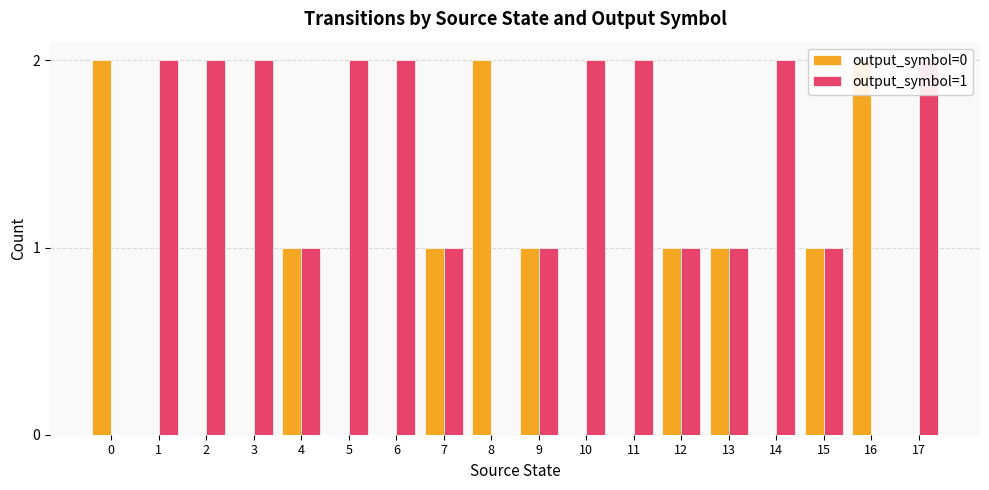

Reading left to right, transcribe all the data shown in this chart.

output_symbol=0: 0=2	1=0	2=0	3=0	4=1	5=0	6=0	7=1	8=2	9=1	10=0	11=0	12=1	13=1	14=0	15=1	16=2	17=0
output_symbol=1: 0=0	1=2	2=2	3=2	4=1	5=2	6=2	7=1	8=0	9=1	10=2	11=2	12=1	13=1	14=2	15=1	16=0	17=2